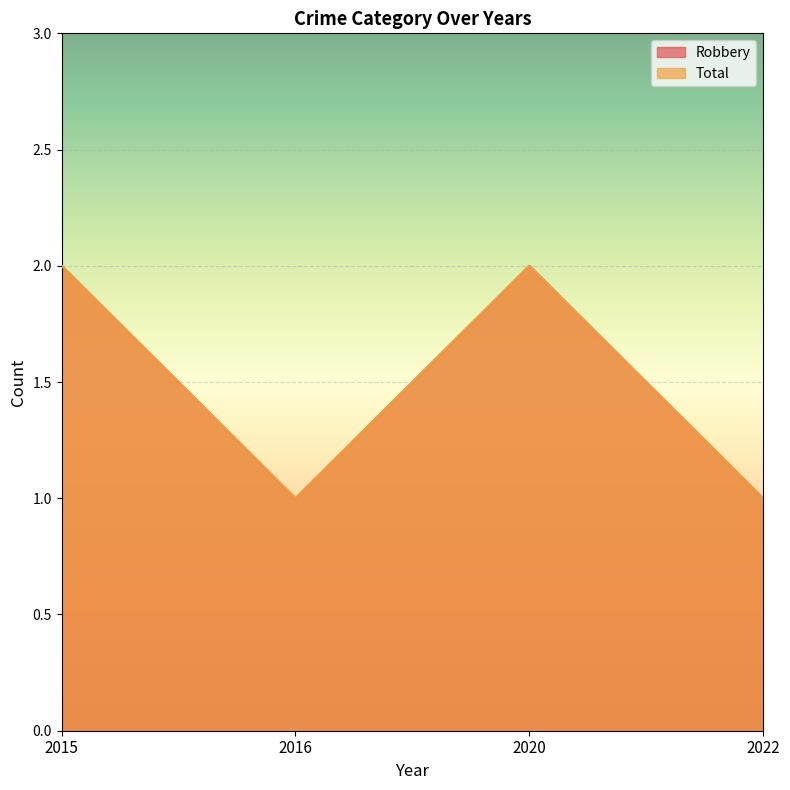

What is the maximum value shown in the chart?

2